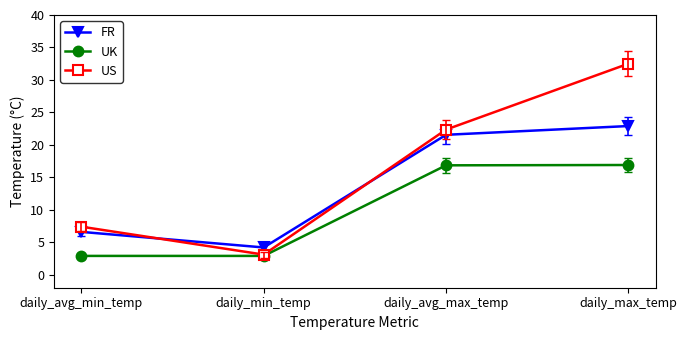

True or false: UK and FR cross at least once.

False